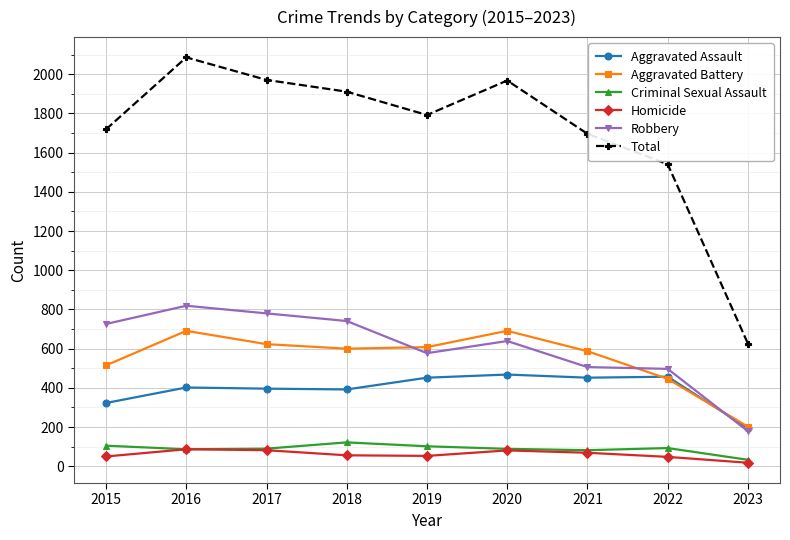

At how many categories does at least one series exceed 650?

8